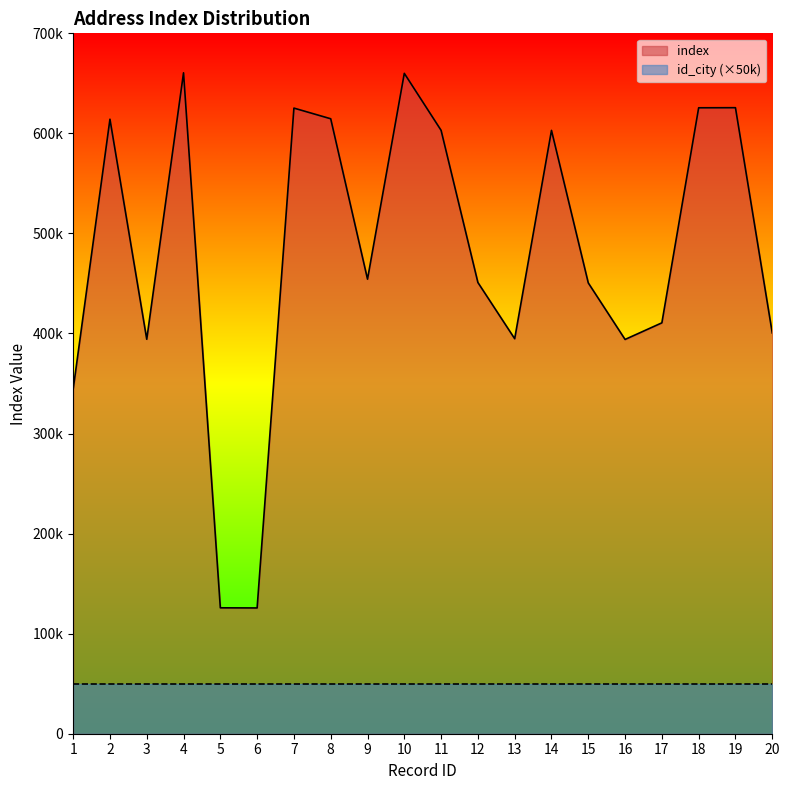

What is the difference between the values at 6 and 3?

268539